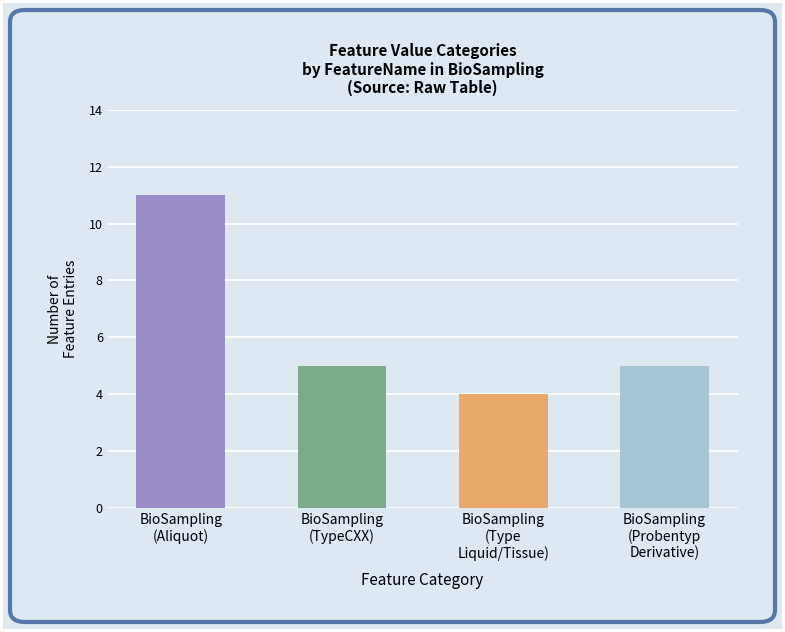

Reading right to left, list all the values displayed in this chart.

5	4	5	11